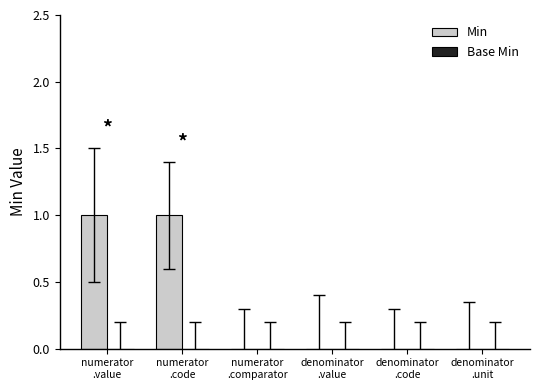

Does the chart contain stacked bars?

No